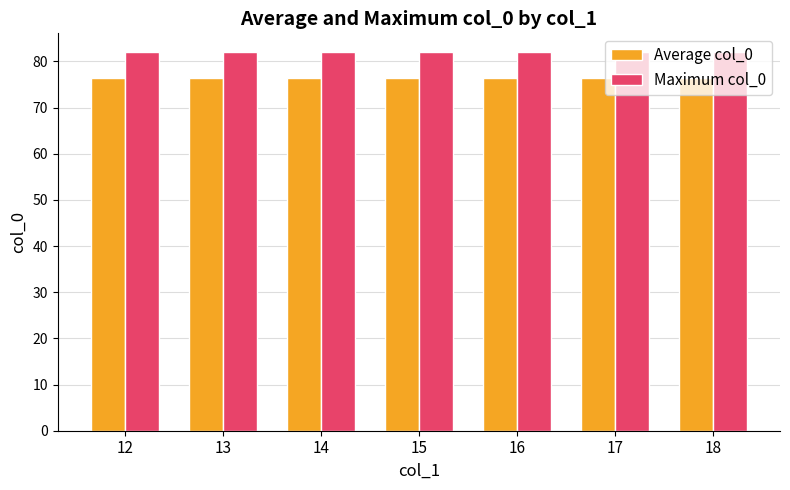

Rank the series at 14 from lowest to highest value.

Average col_0, Maximum col_0